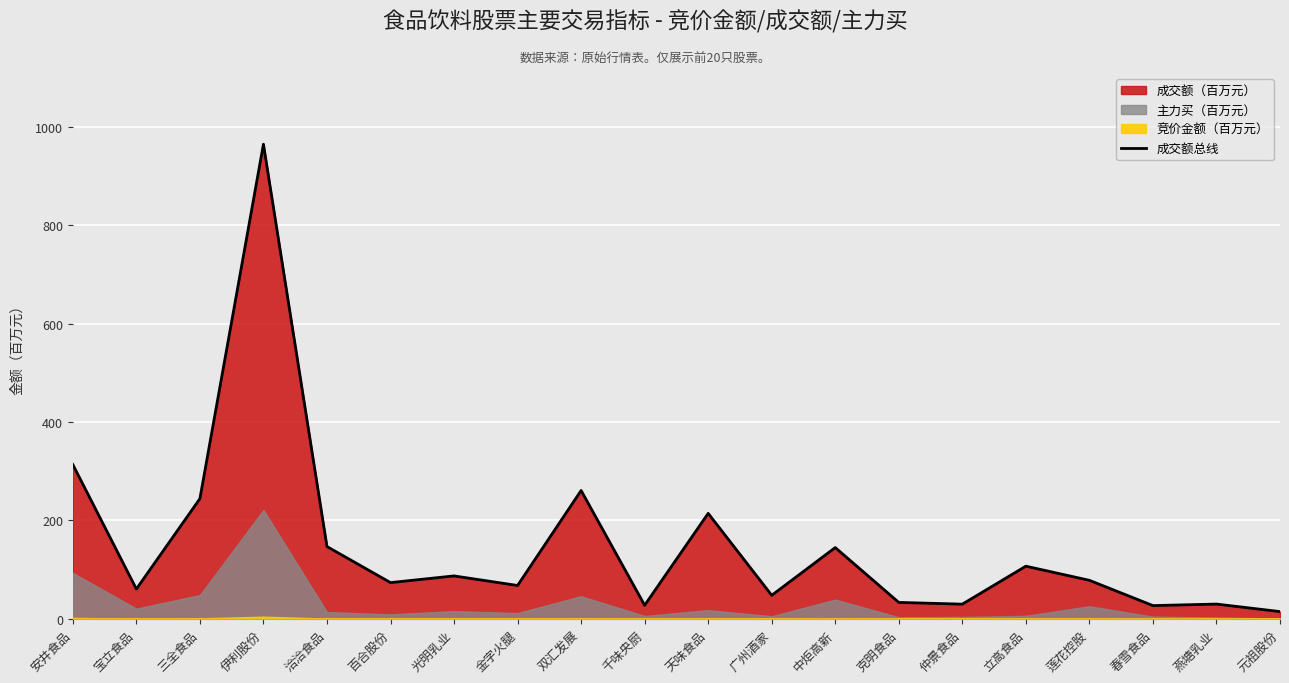

What is the average value?

148.6